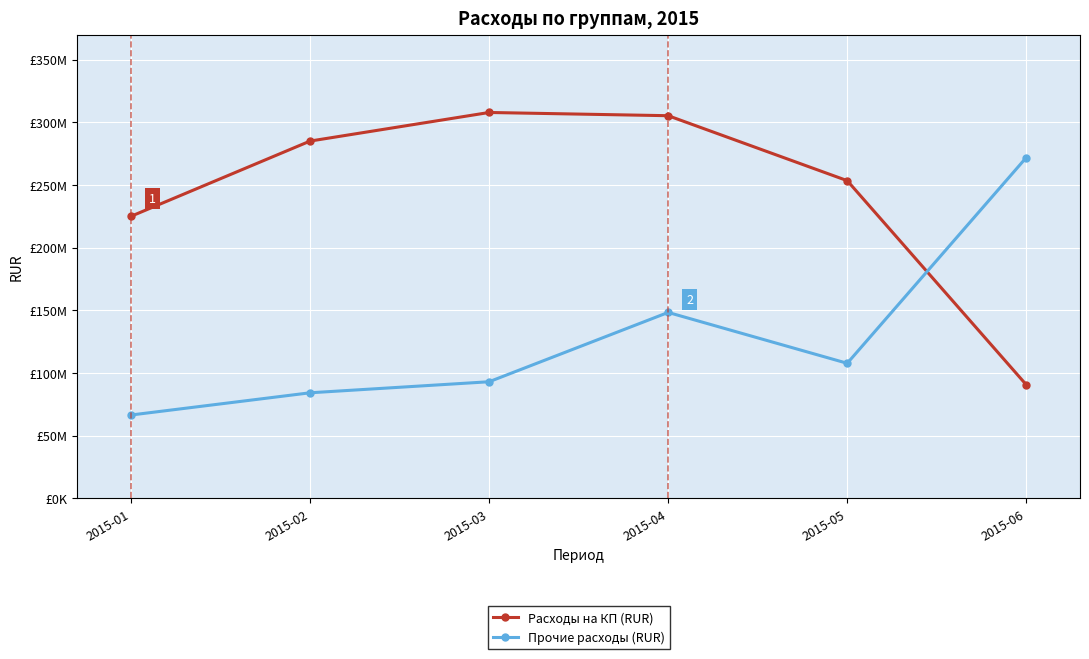

Is this an area chart (filled region under the line)?

No